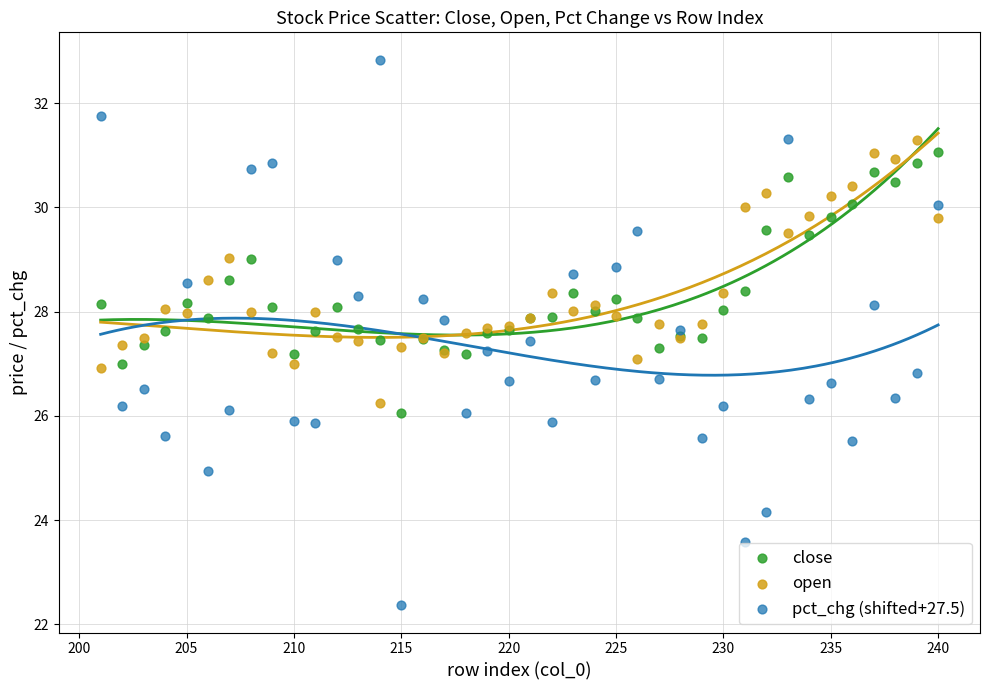

Which series reaches the minimum Y coordinate?

pct_chg (shifted+27.5)